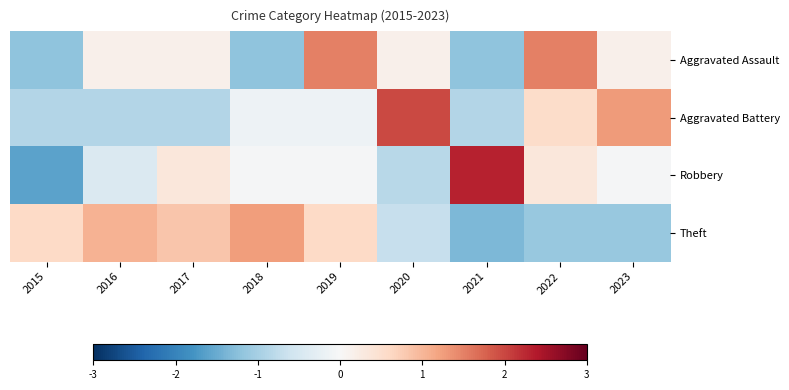

What is the spread (max minus min) of values at 2022?

2.6